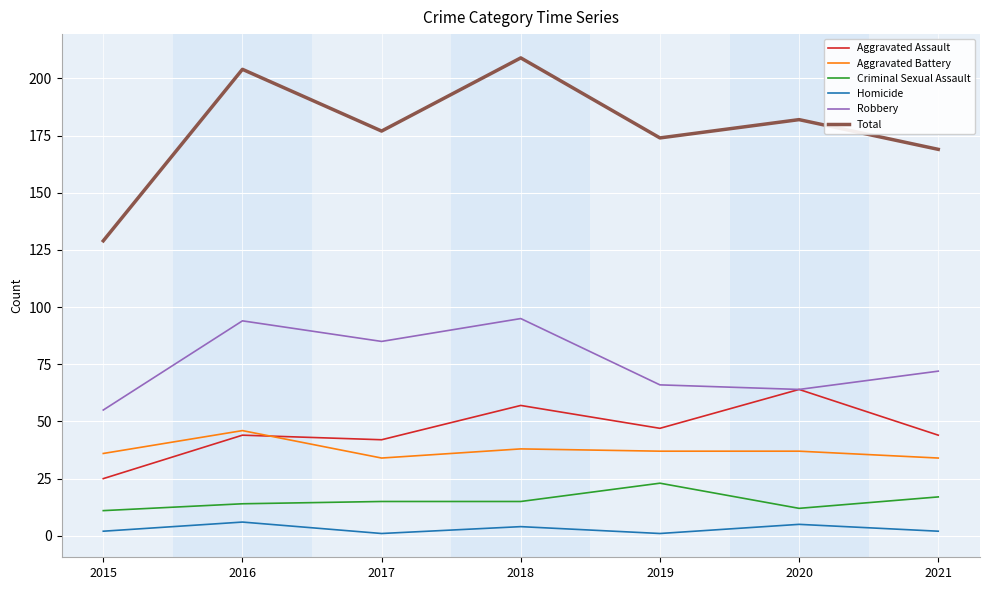

Which series has the widest spread of values?

Total